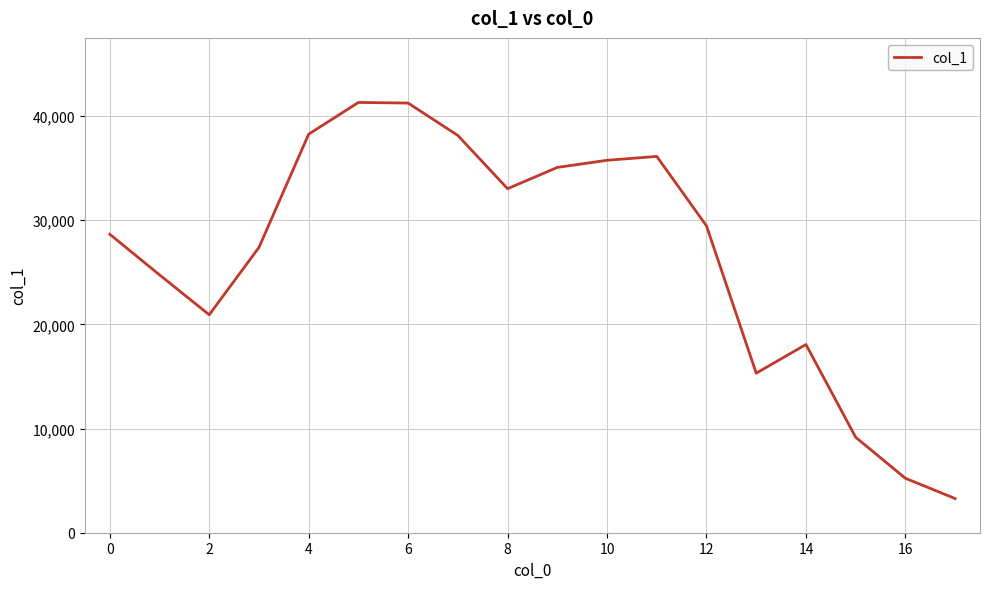

What is the greatest value displayed?

41304